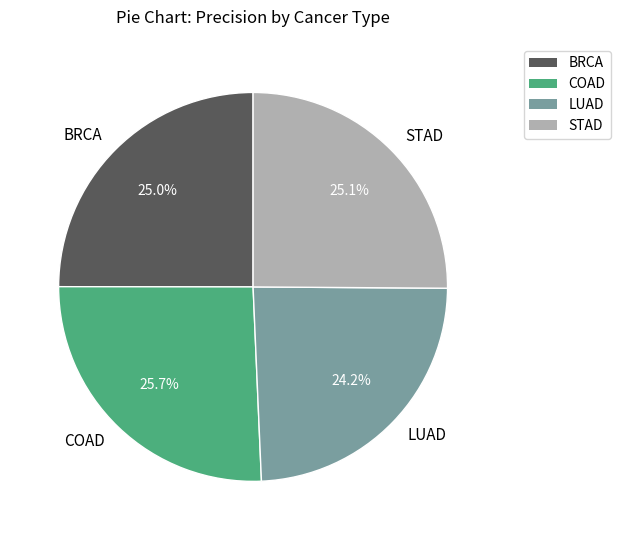

The COAD slice represents 37% of the pie. True or false?

False